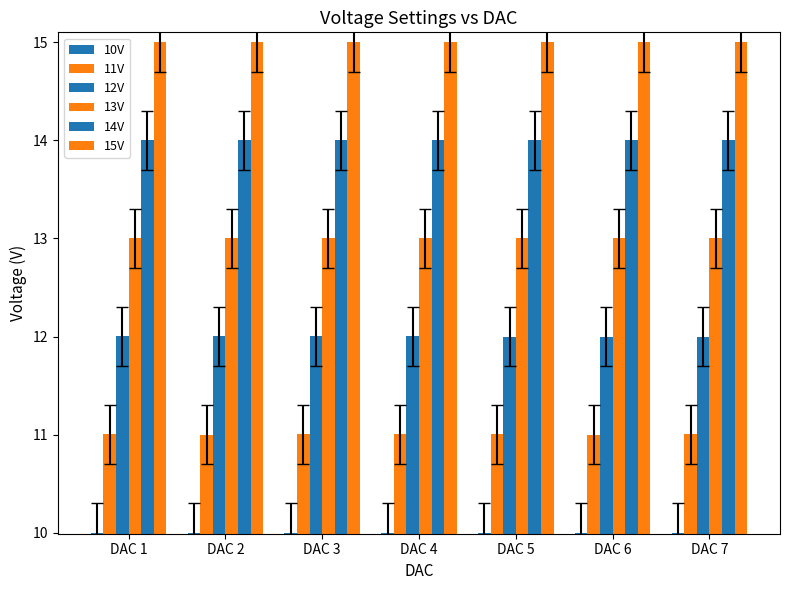

What is the total value across all series at DAC 2?

75.0